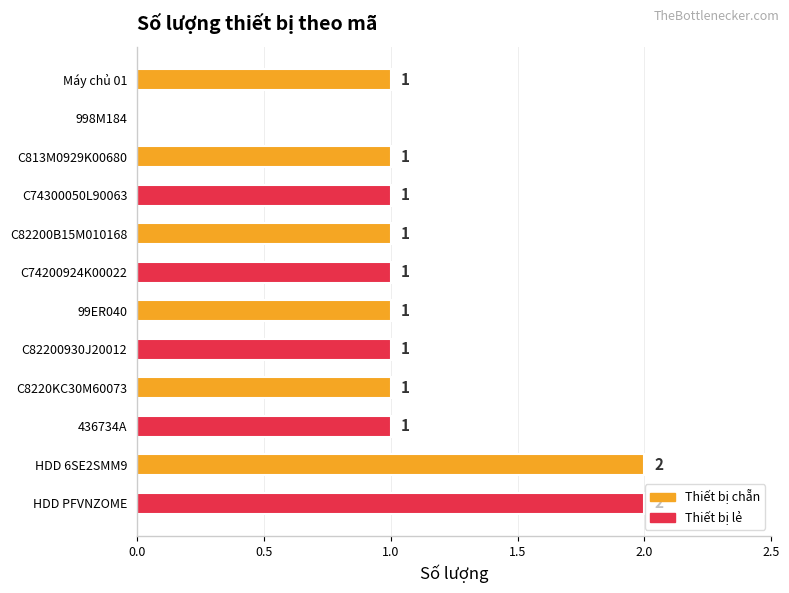

How many series are shown in this chart?

1